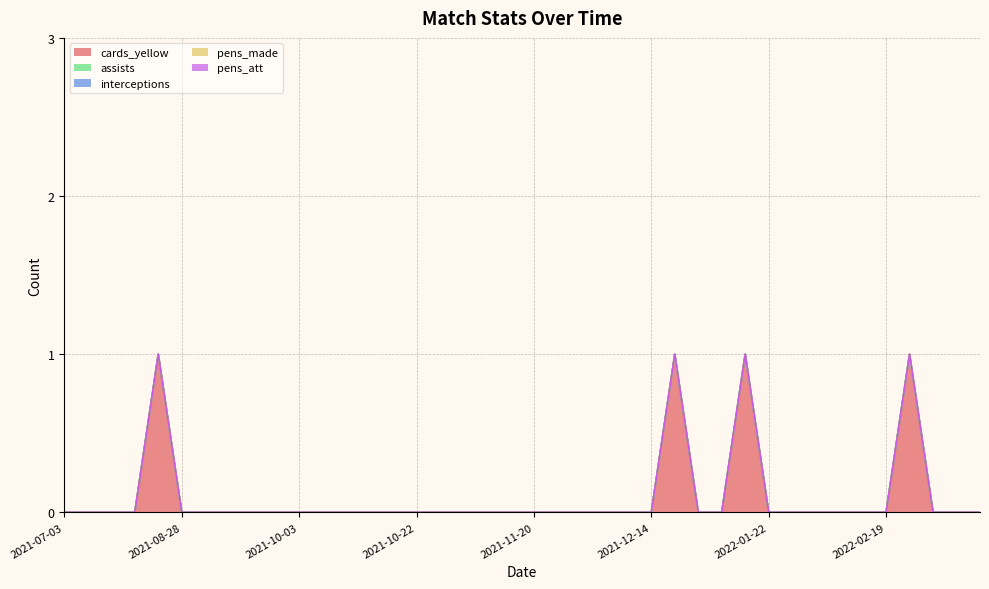

At which label does assists reach its peak?

2021-07-03